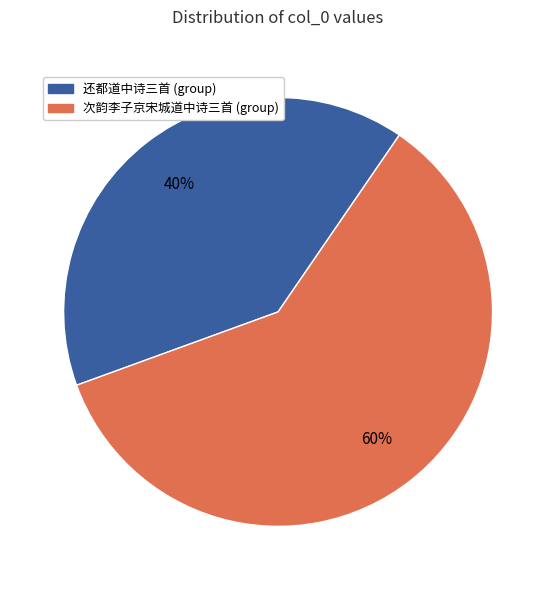

Rank the categories by value from lowest to highest.

还都道中诗三首 (group), 次韵李子京宋城道中诗三首 (group)